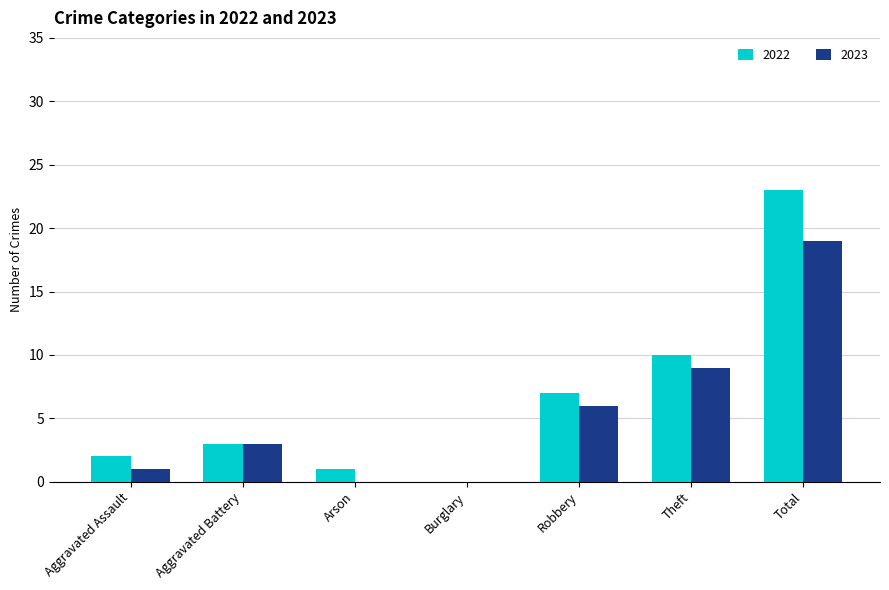

What is the sum of all 2022 values?

46